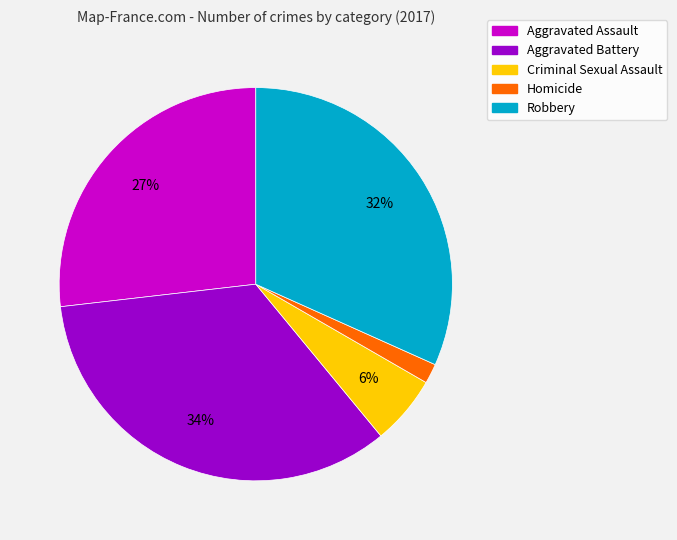

Combined, do Aggravated Assault and Homicide account for over 50%?

No